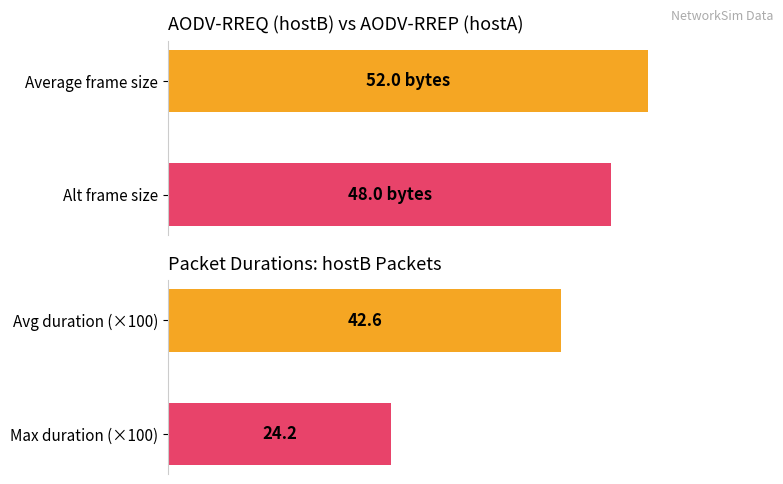

Does the chart contain any negative values?

No